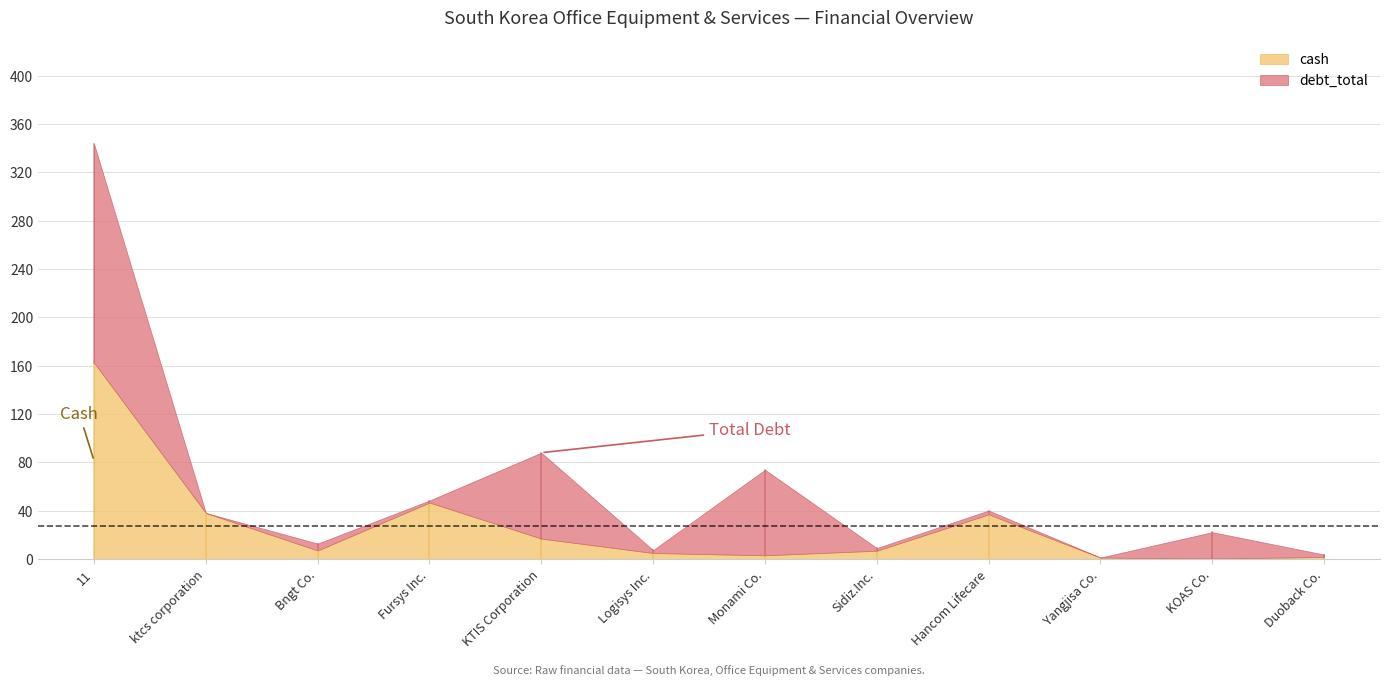

What is the maximum value for debt_total?

181.1